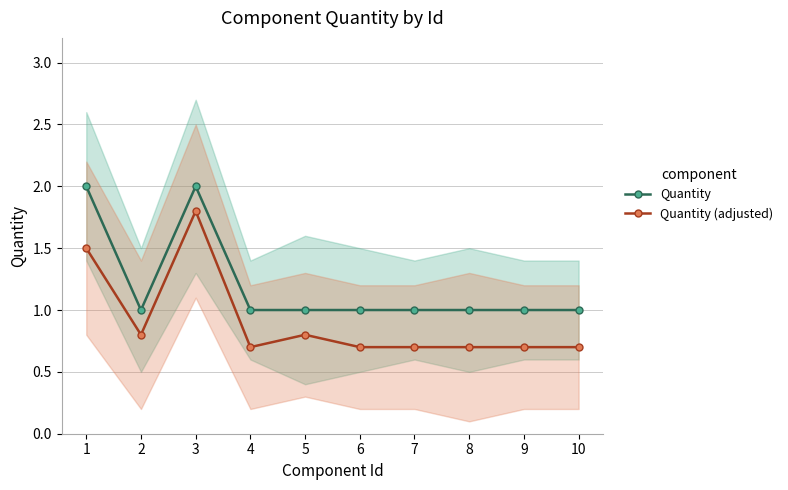

The Quantity (adjusted) series shows 0.3 at 2. True or false?

False